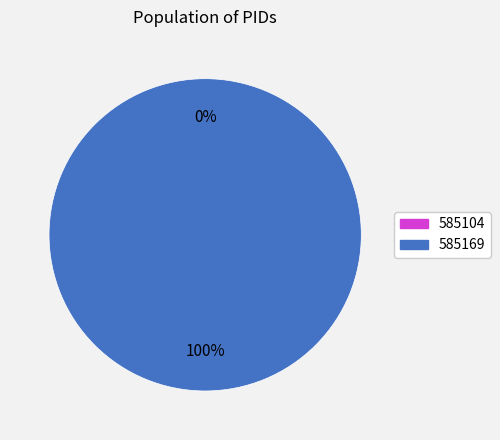

True or false: 585104 accounts for 1% of the total.

False